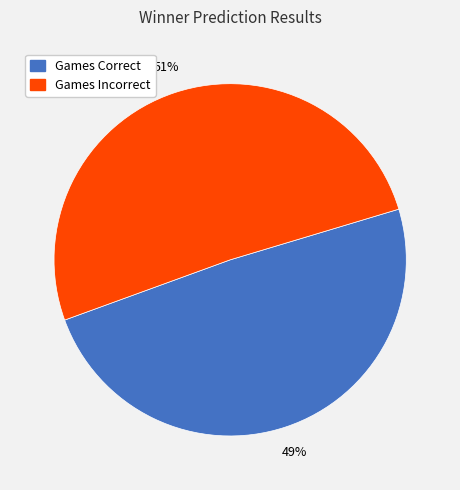

Is there a majority slice in this chart?

Yes